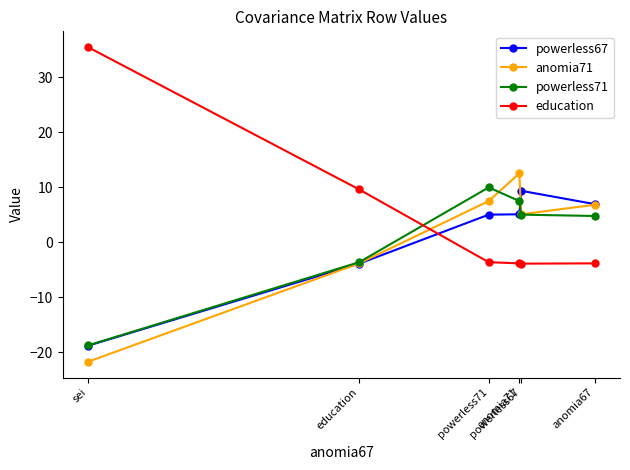

What is the greatest value displayed?

35.5